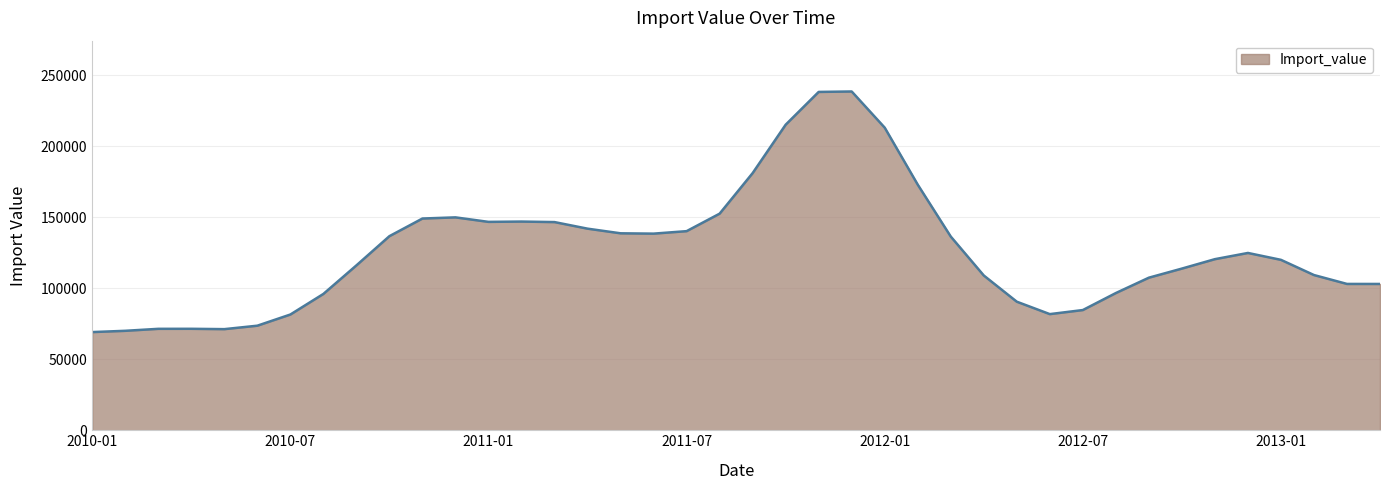

What is the minimum value shown in the chart?

69173.9